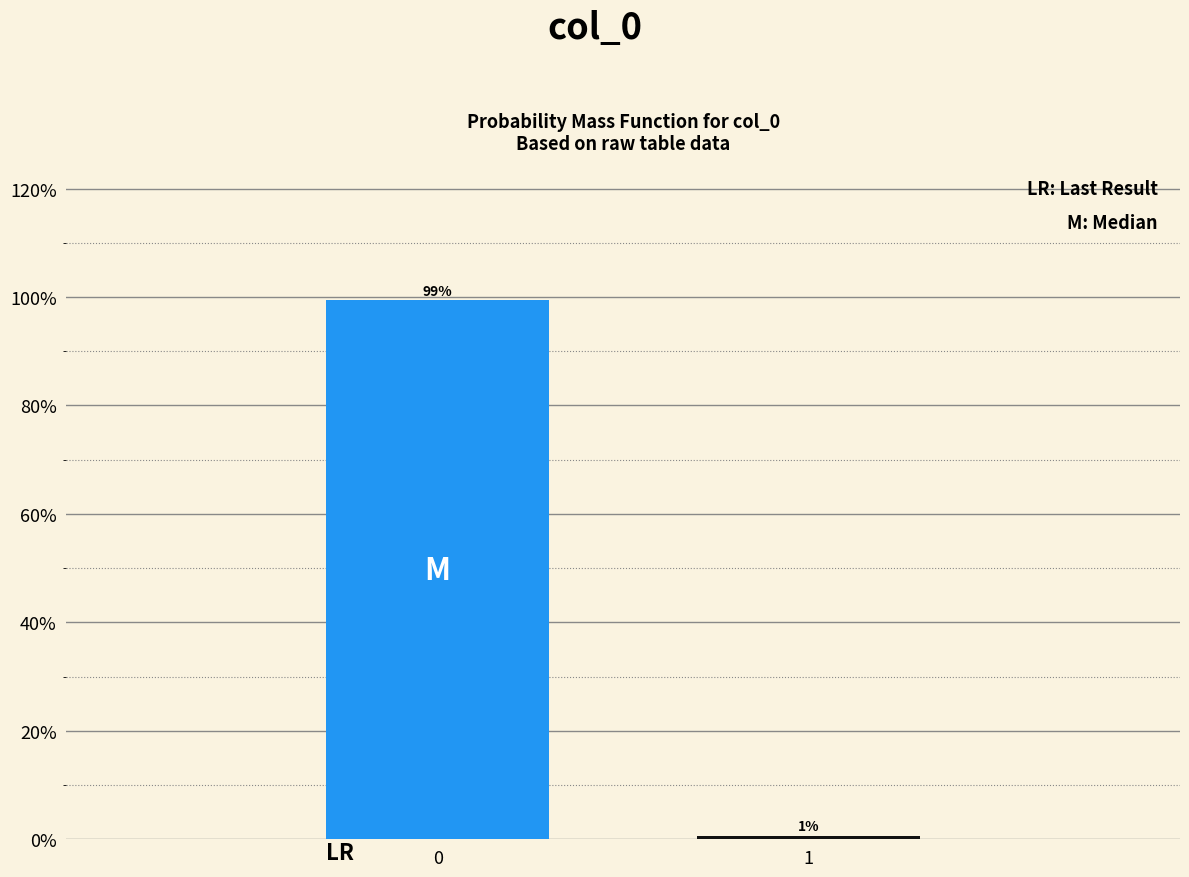

What is the value of the 1st bar from the left?

99.4